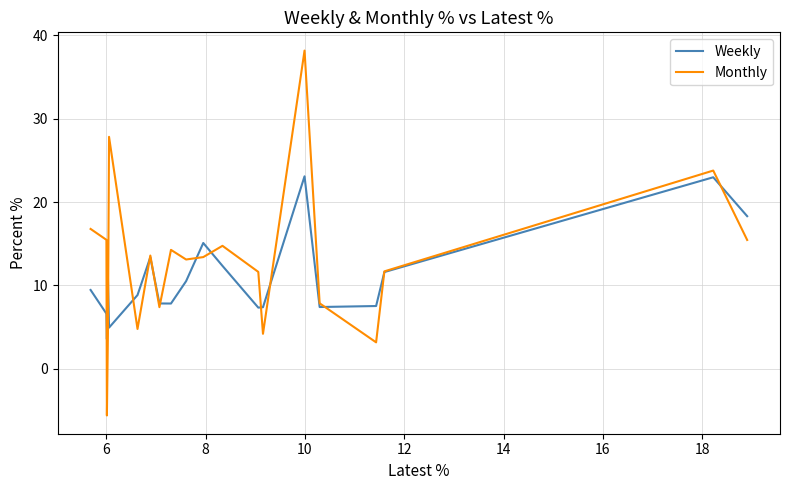

How many intersections are there between Weekly and Monthly?

13